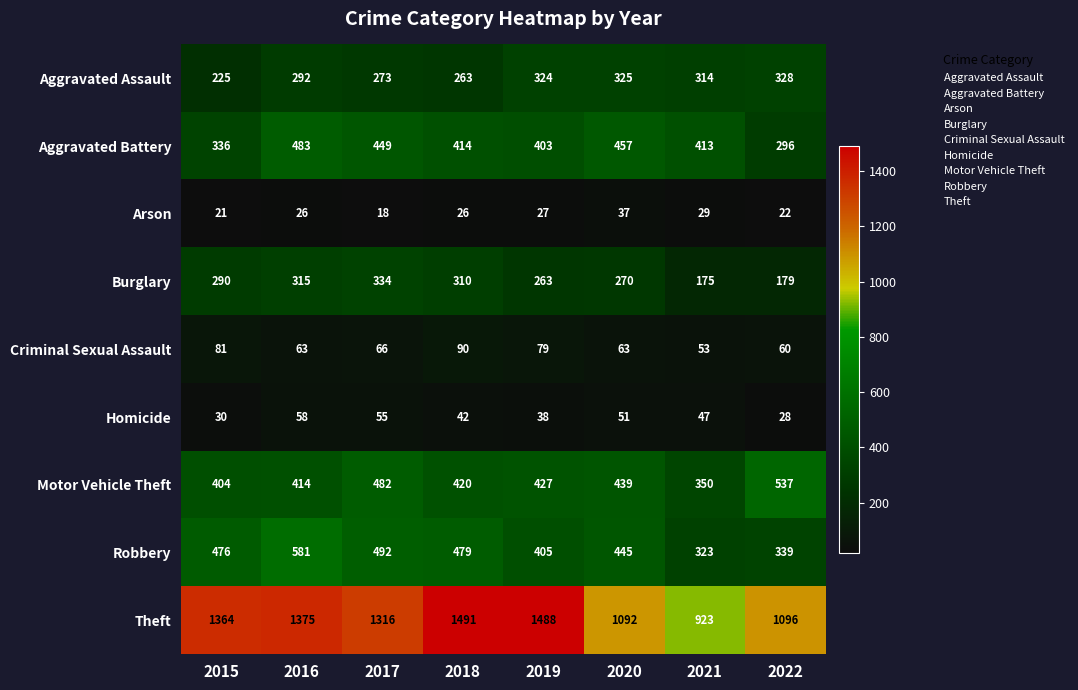

What is the difference between the Aggravated Battery values at 2021 and 2020?

44